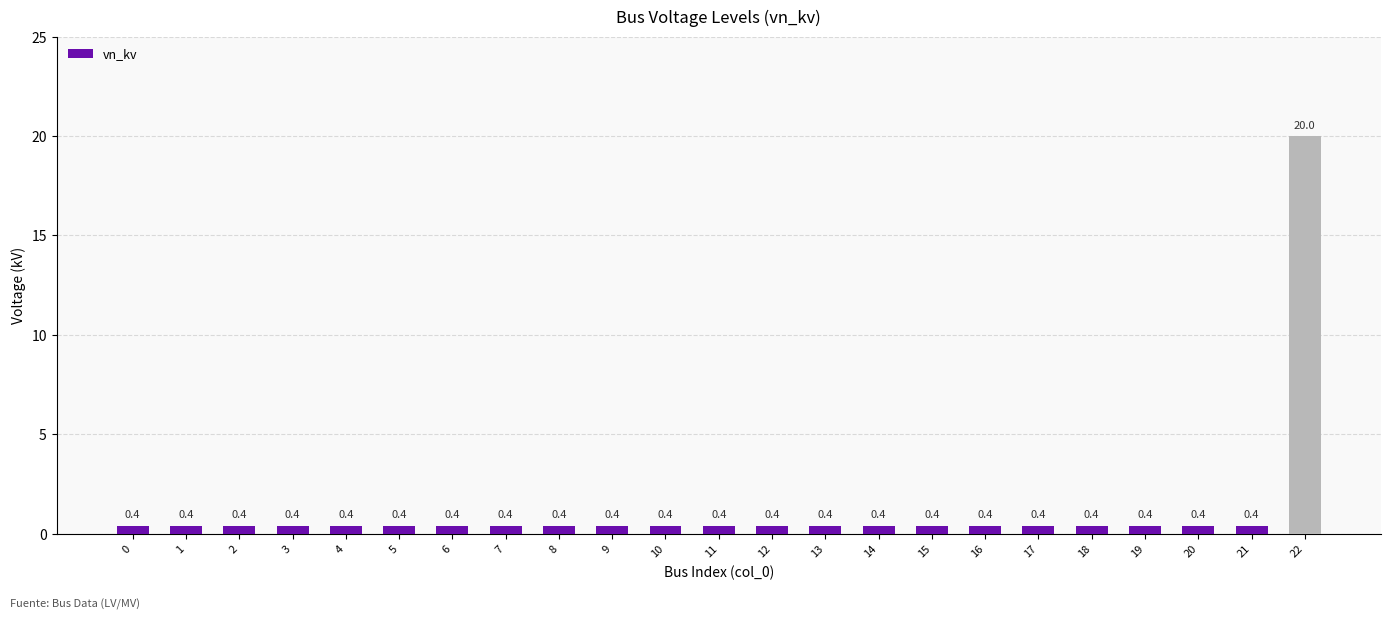

Which category has the highest value across all series?

22